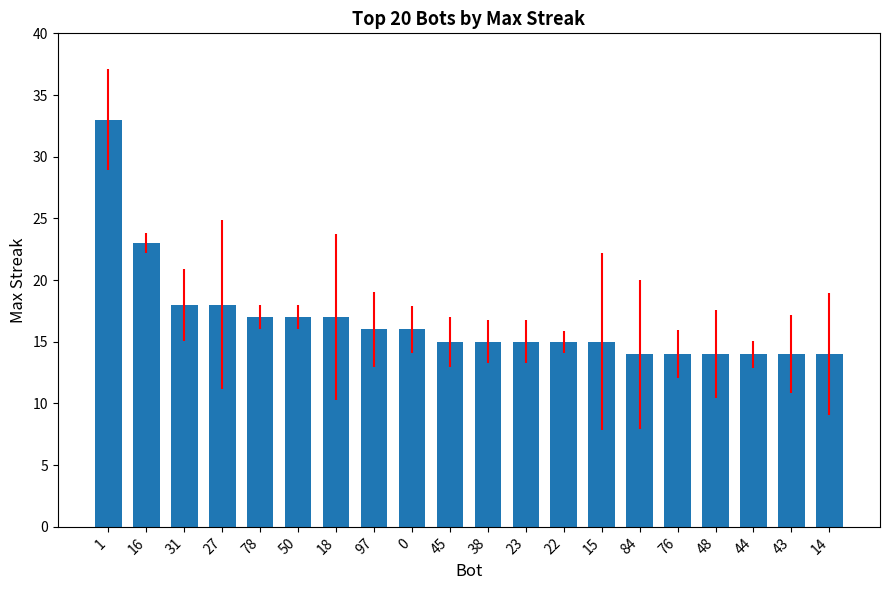

What is the ratio of the value at 18 to the value at 27?

0.9